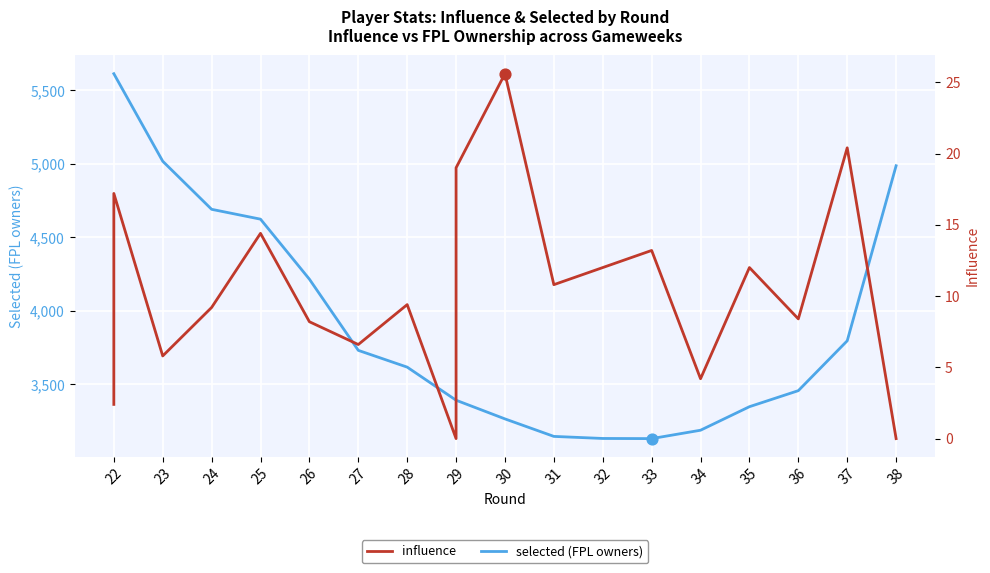

Which series contains the highest Y value?

selected (FPL owners)